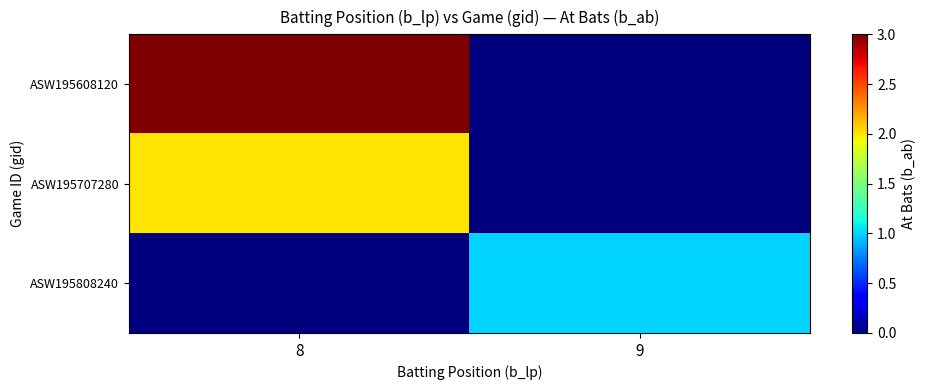

Rank the series at 9 from lowest to highest value.

ASW195608120, ASW195707280, ASW195808240